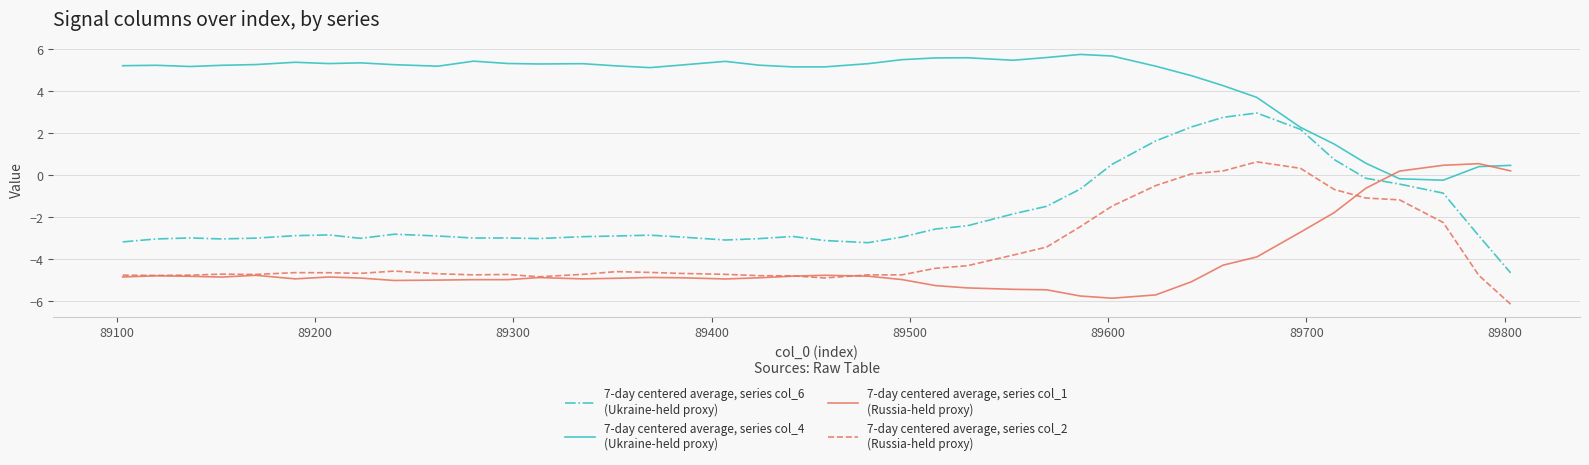

Count the number of categories in the chart.

40